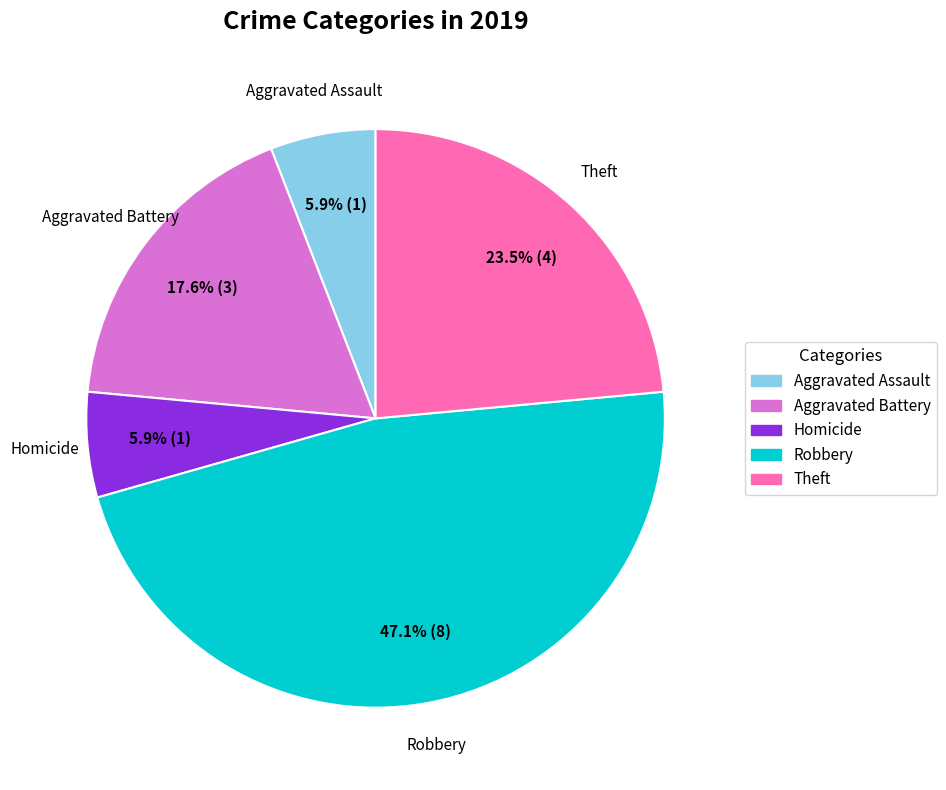

Does any single category account for the majority?

No